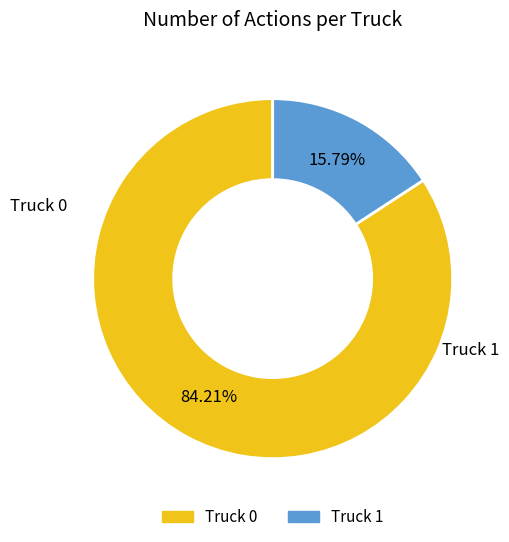

How many segments does this pie chart have?

2